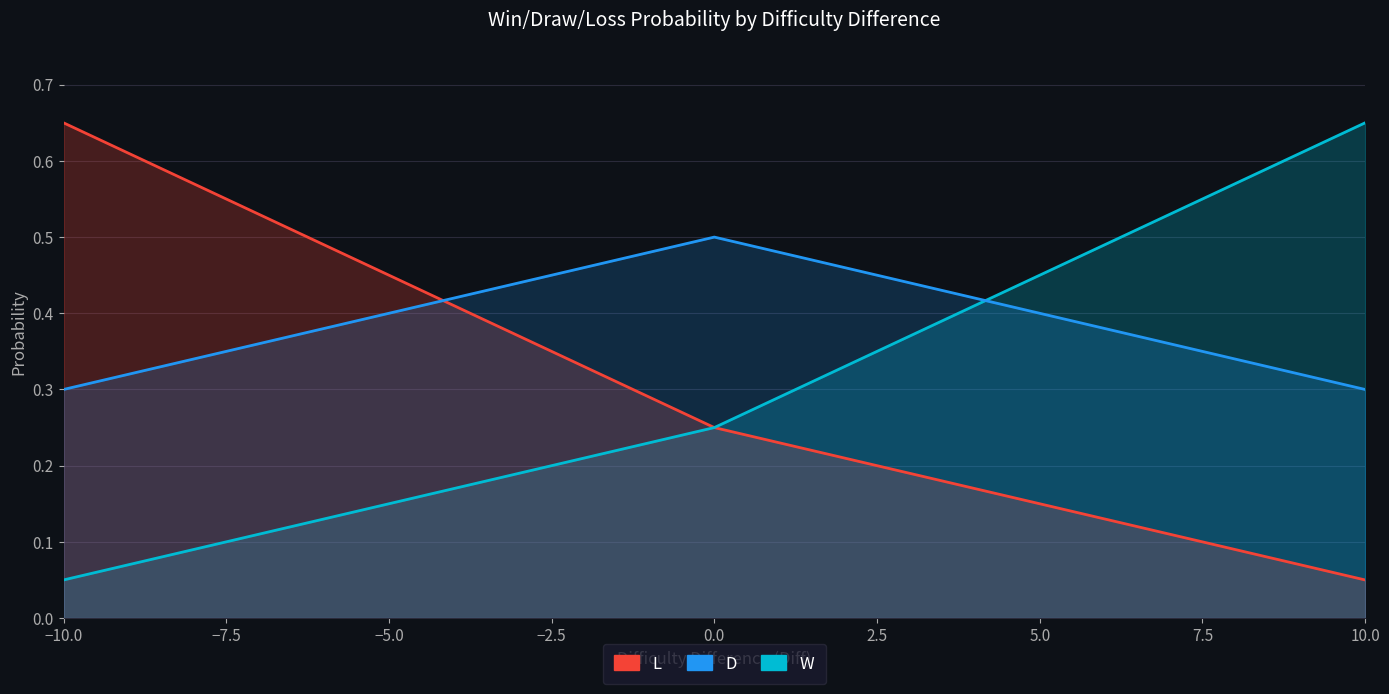

What is the sum of all W values?

6.4